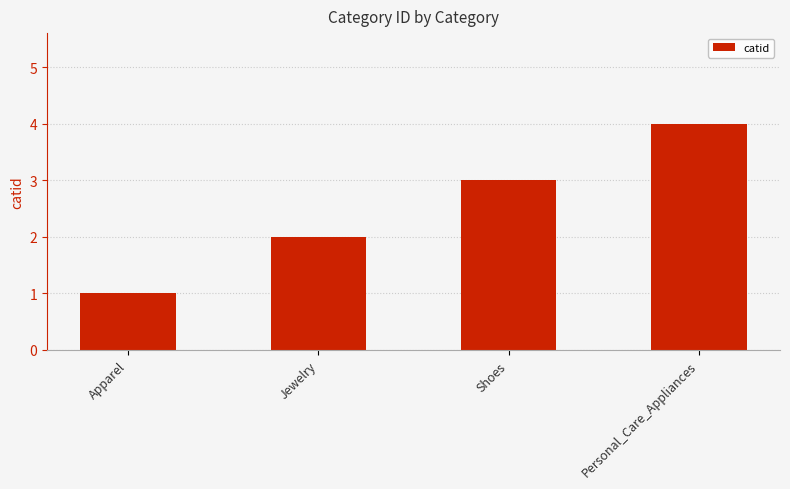

What is the change in value from Jewelry to Personal_Care_Appliances?

+2